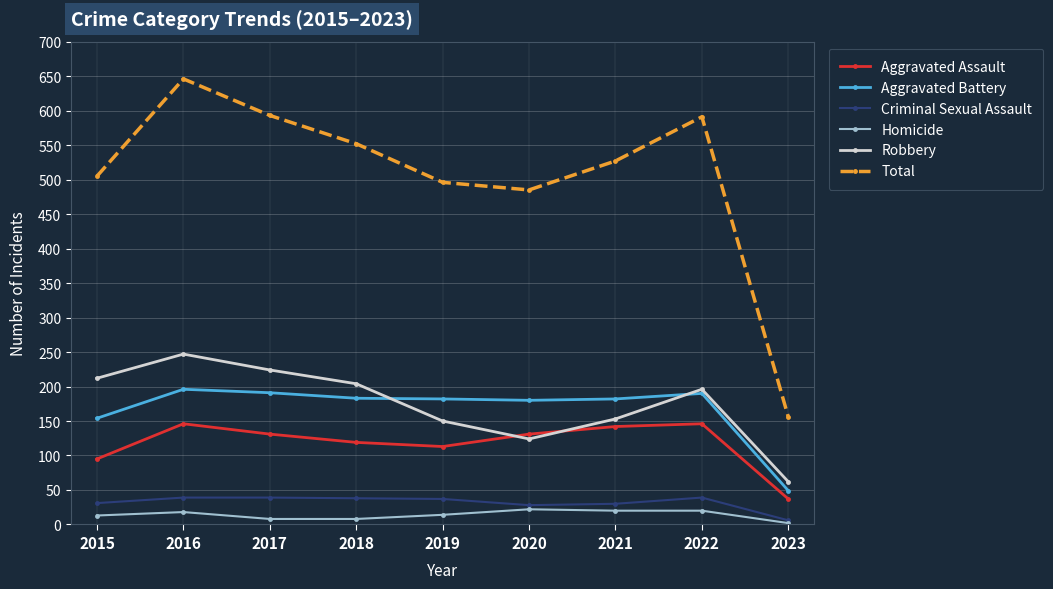

What is the difference between the Aggravated Assault values at 2015 and 2020?

36